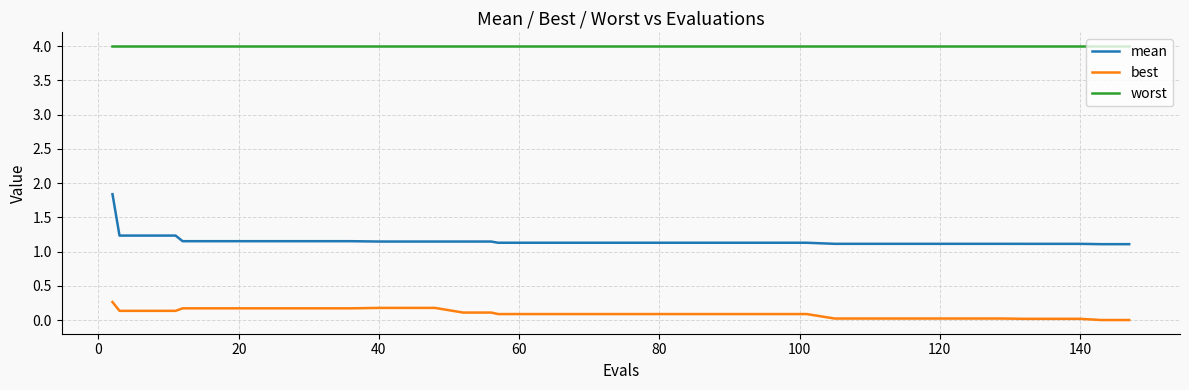

How many lines are shown in the chart?

3